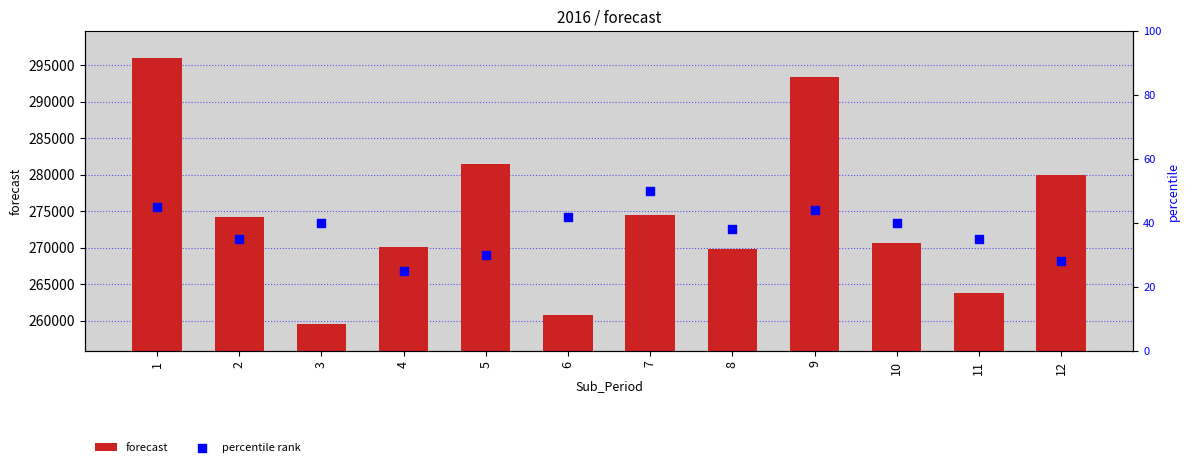

Which series contains the highest Y value?

forecast